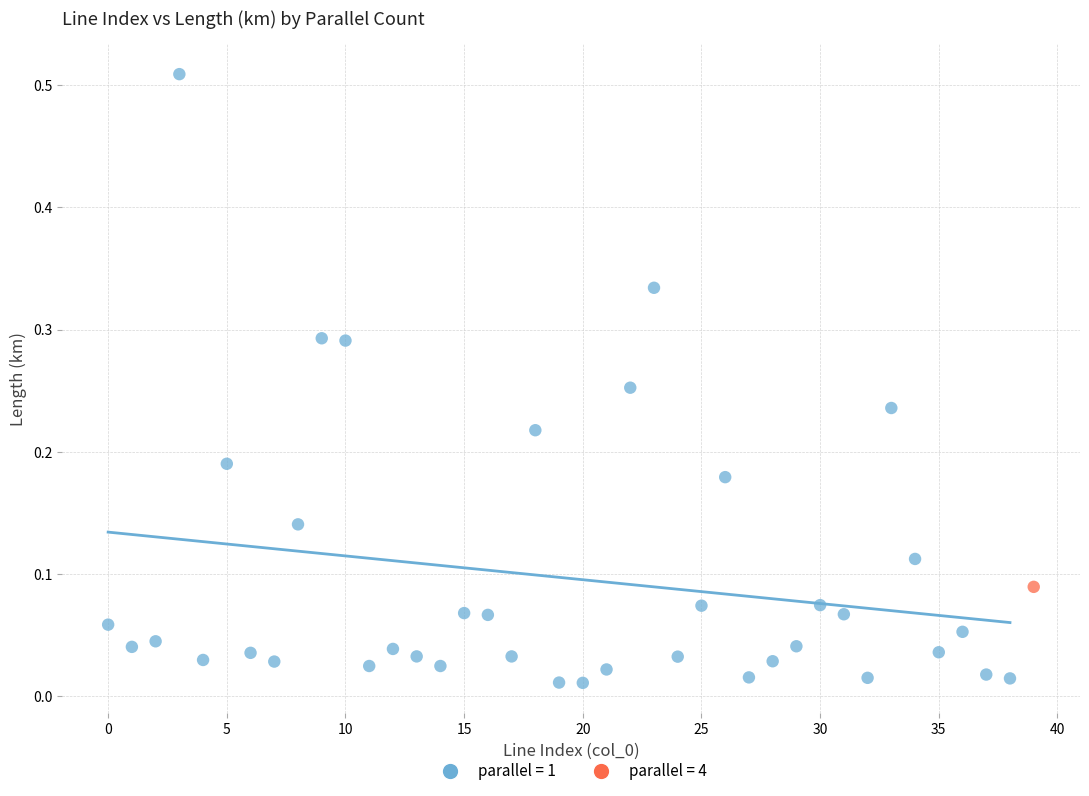

What are all the series names shown in the legend?

parallel = 1, parallel = 4